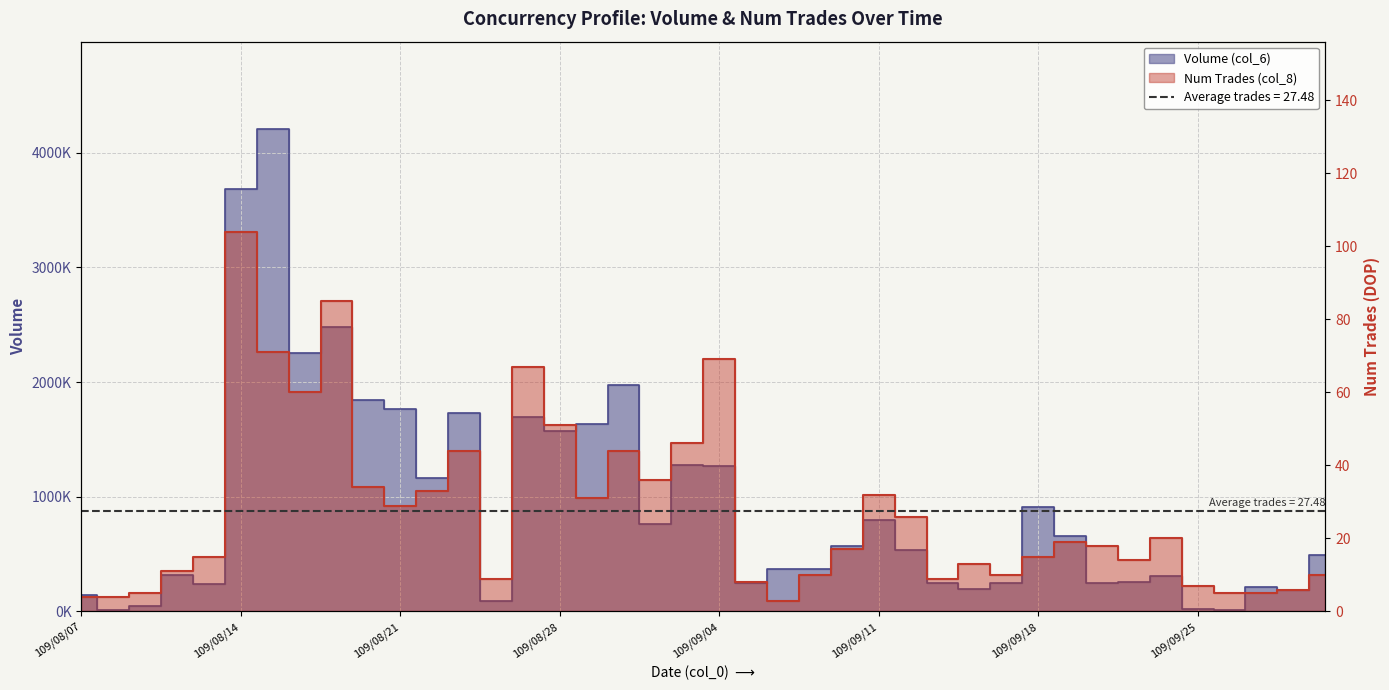

The Num Trades (col_8) series shows 37 at 109/08/27. True or false?

False